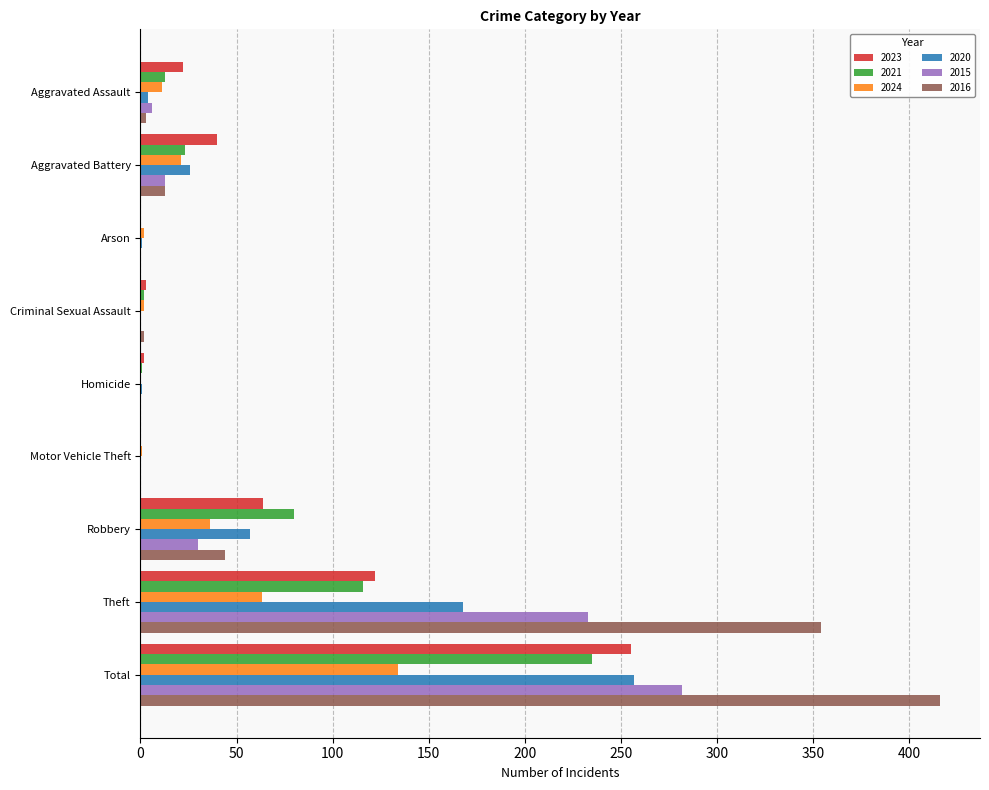

Is the value of 2020 at Theft greater than the value of 2016 at Arson?

Yes